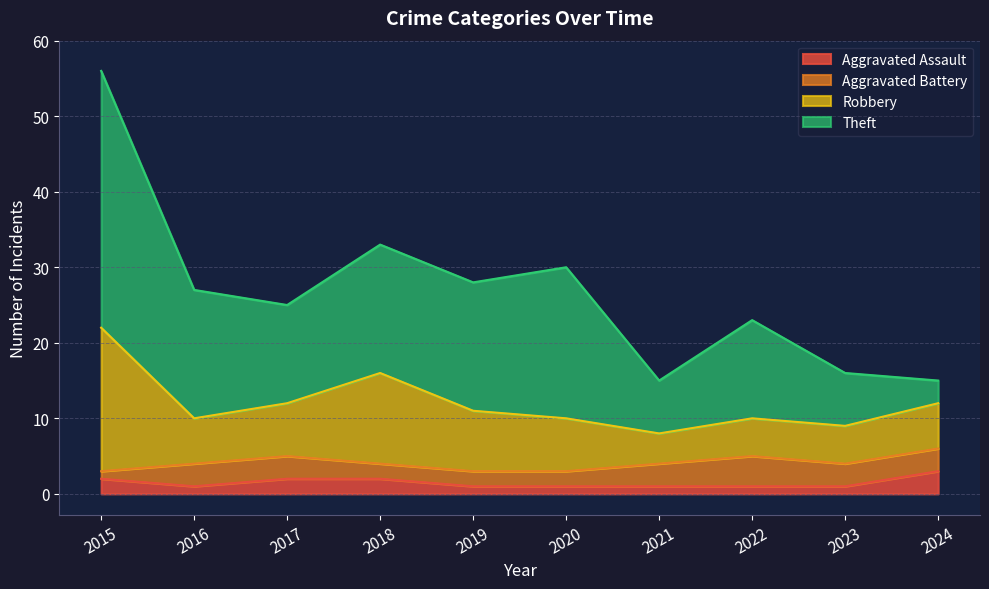

Read the Aggravated Assault value at 2018.

2